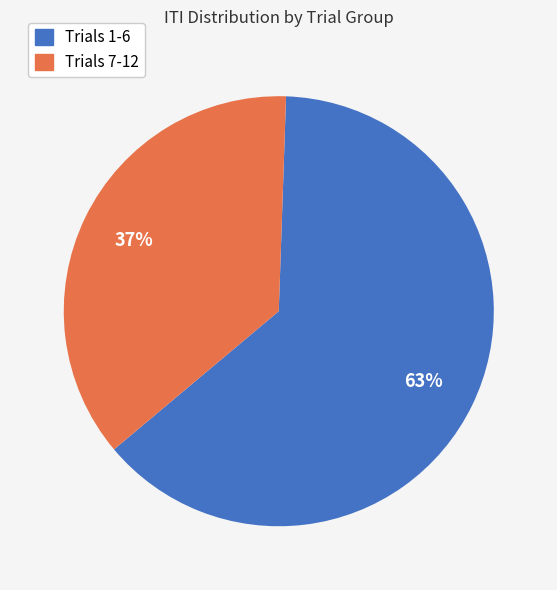

To the nearest percent, what is the average slice percentage?

50%